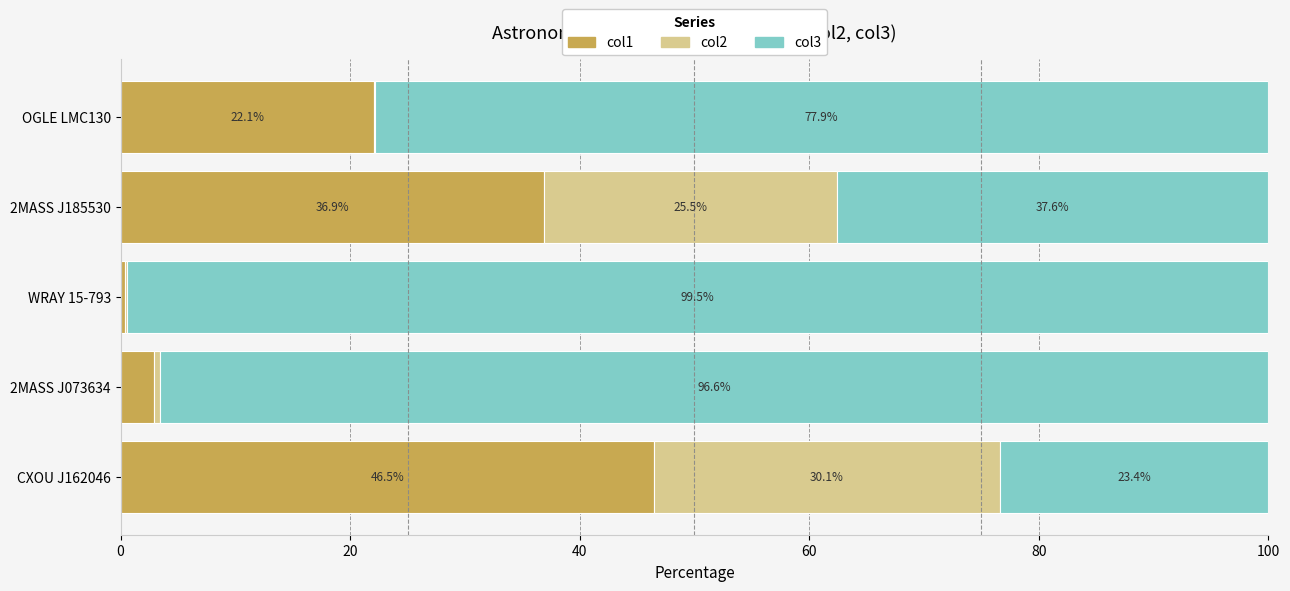

What is the sum of the col1 values at CXOU J162046 and 2MASS J073634?

49.4